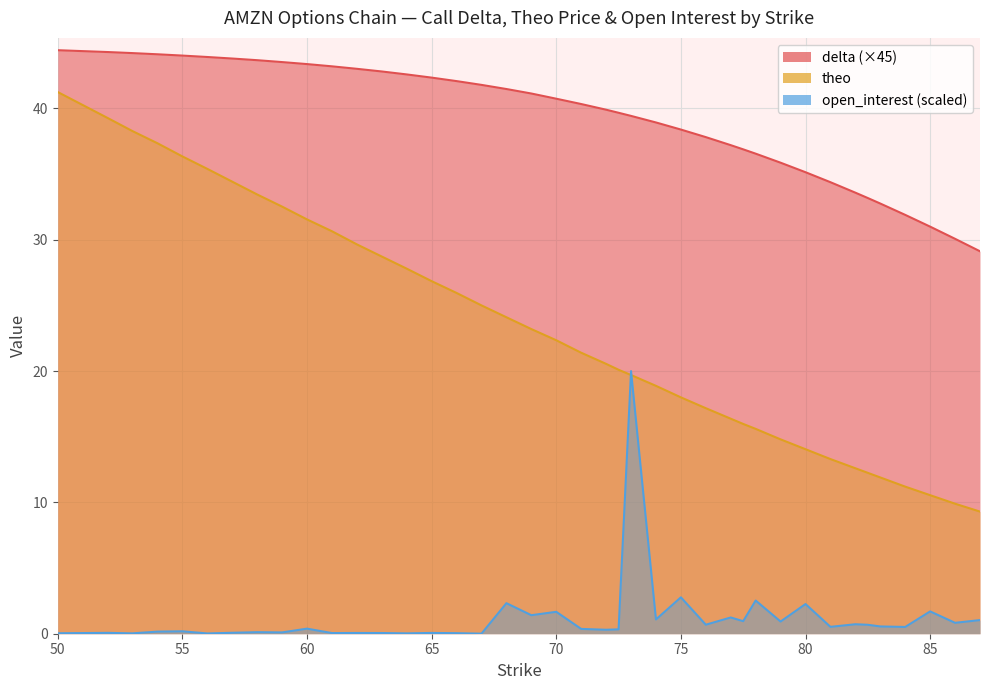

True or false: delta and theo cross at least once.

False